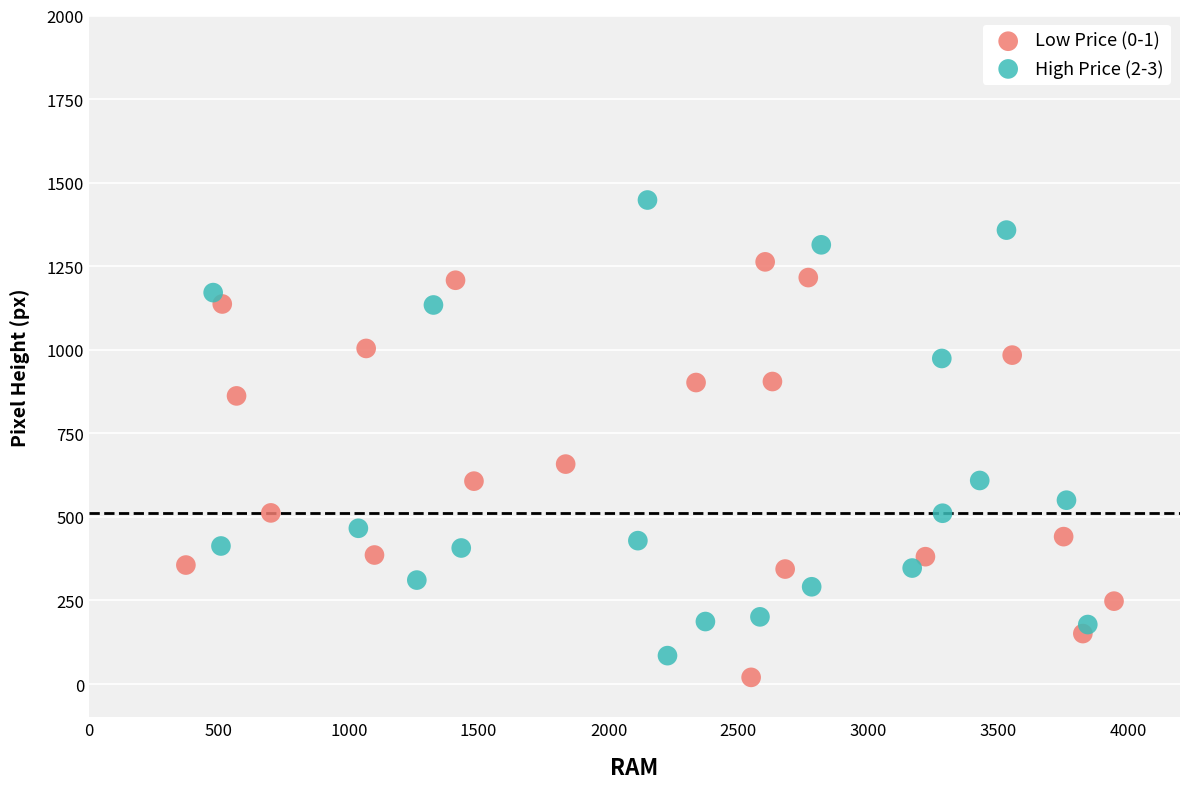

Which series has the largest Y range (max minus min)?

High Price (2-3)